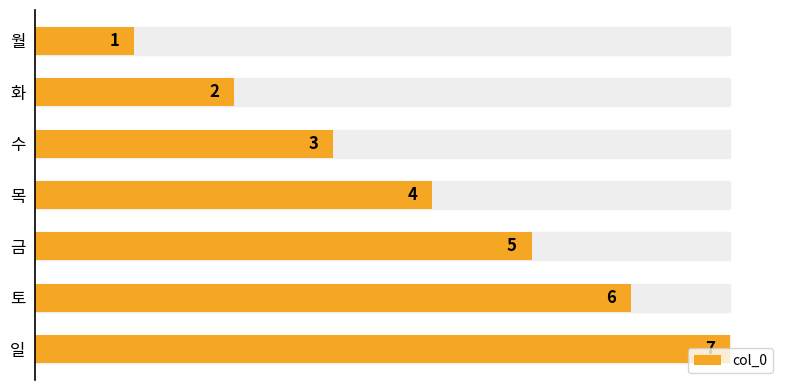

What is the label of the 2nd bar from the top?

화